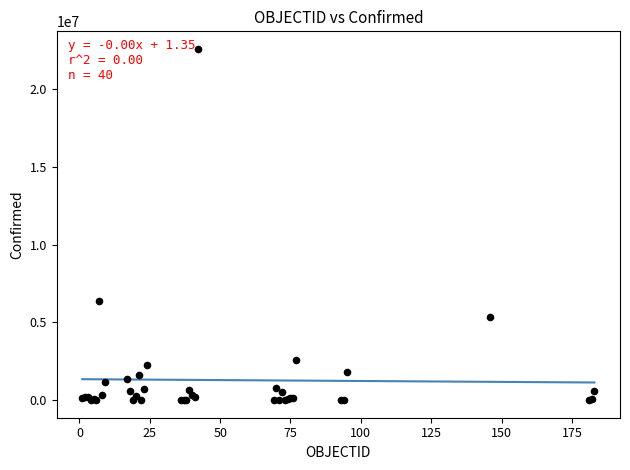

What Y value in the scatter plot is closest to 11282953?

6399196